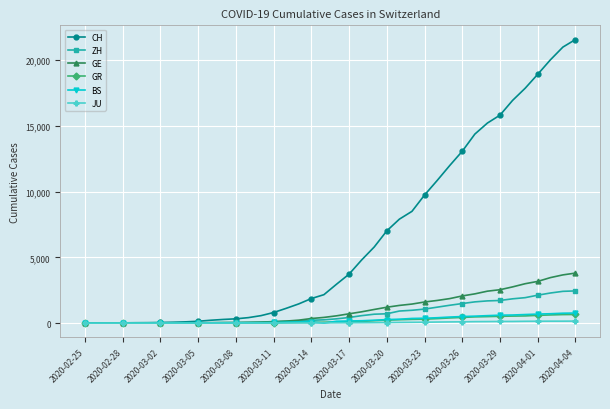

Which series has the widest spread of values?

CH